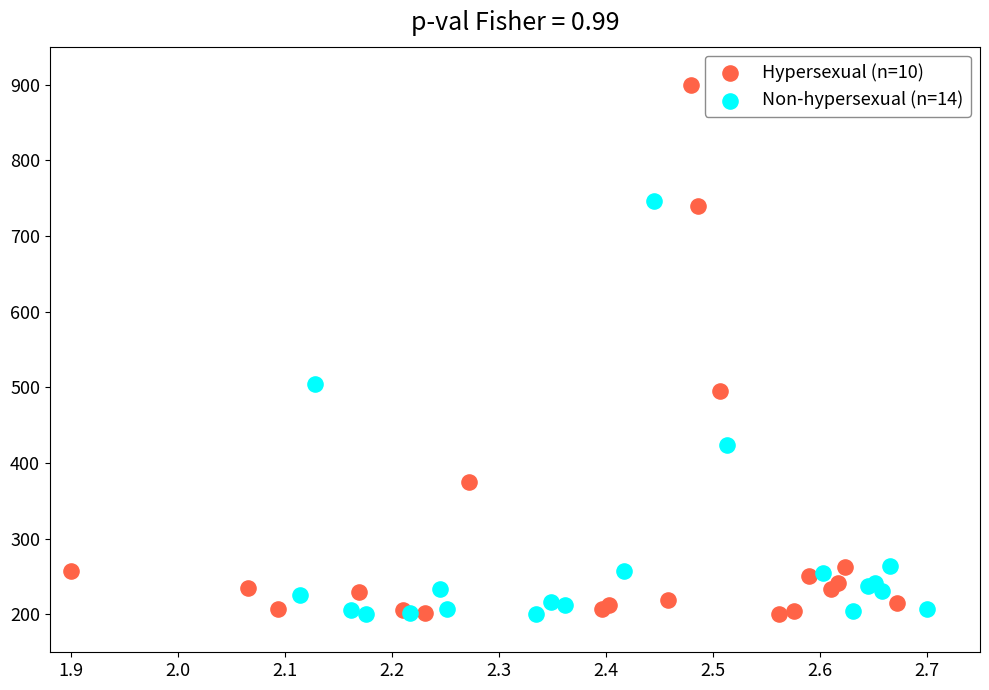

Which series has the largest Y range (max minus min)?

Hypersexual (n=10)